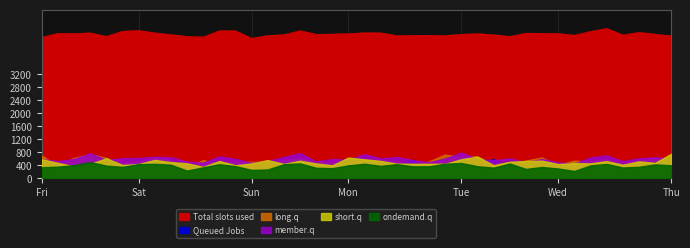

What is the total value across all series at 20?

5487